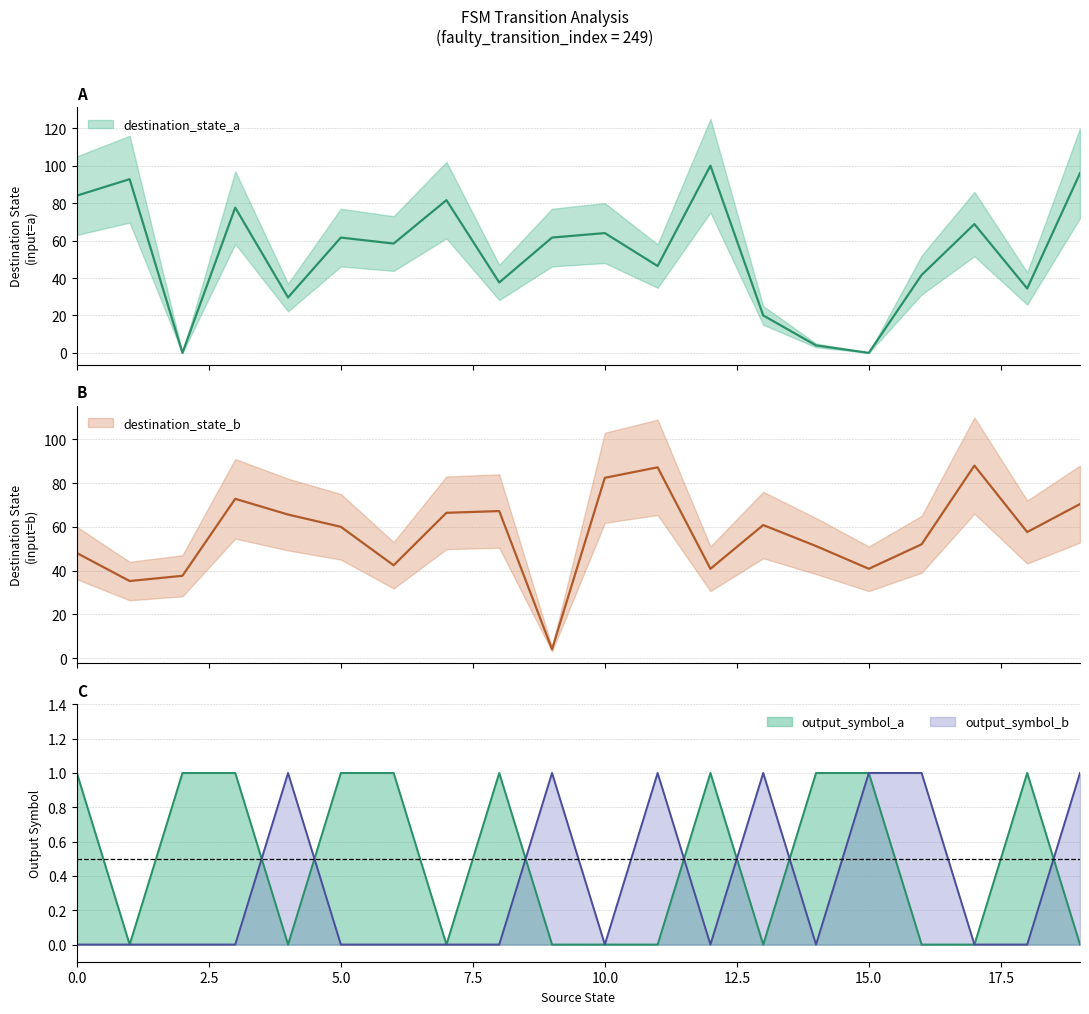

What is the approximate value of destination_state_b at 1?

35.2